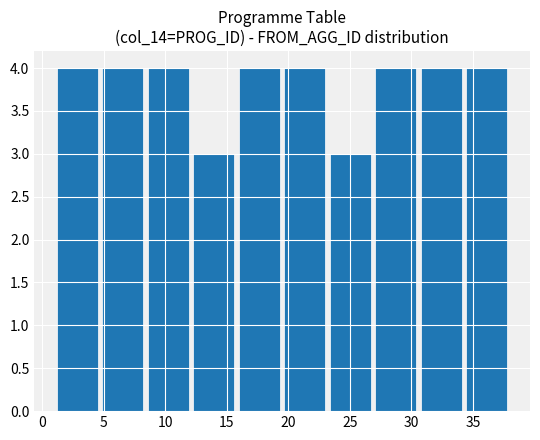

How many distinct data groups are displayed?

1